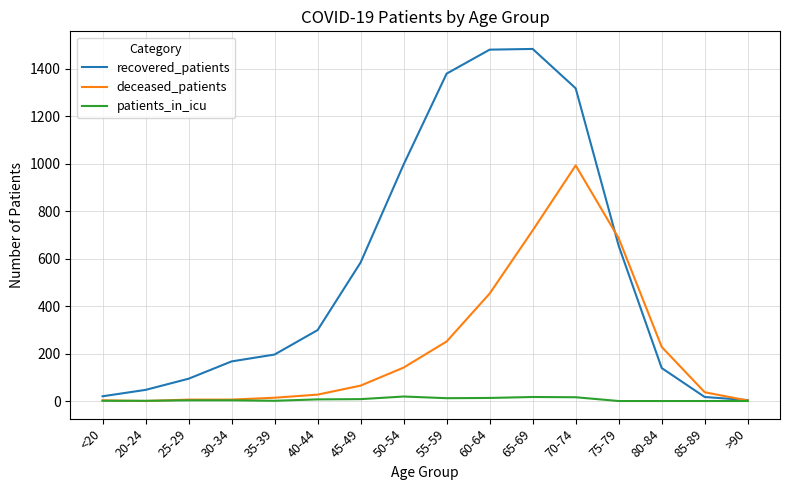

What is the maximum value for recovered_patients?

1484